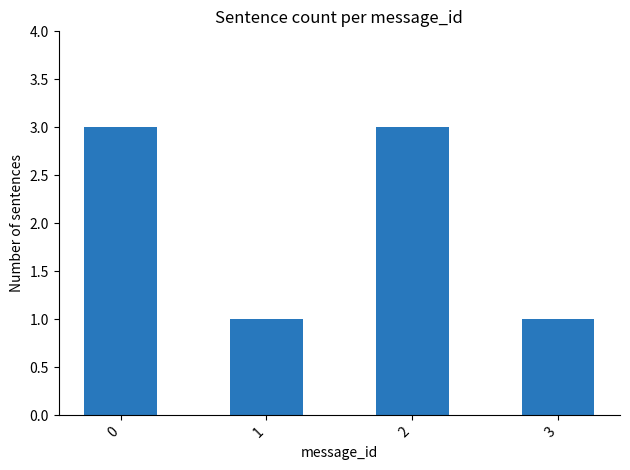

What is the change in value from 0 to 3?

-2